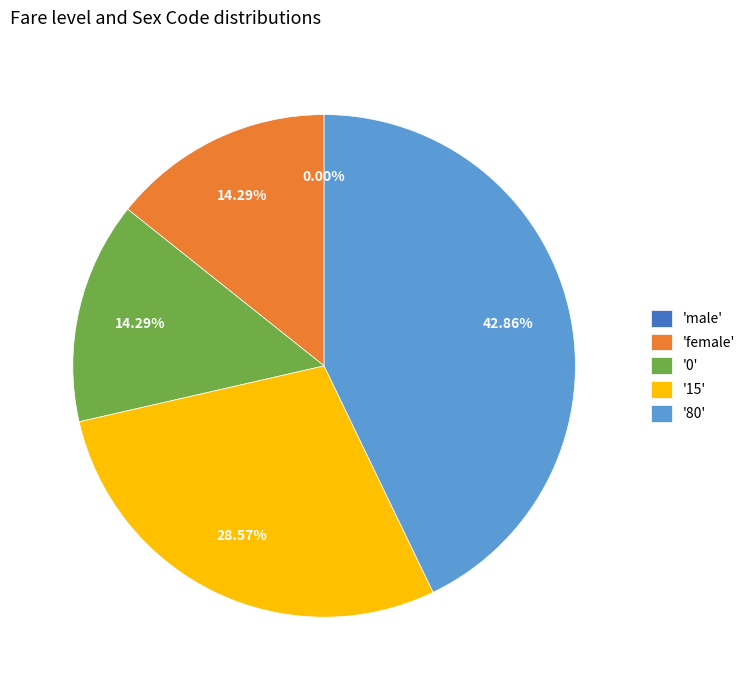

The female slice represents 14% of the pie. True or false?

True